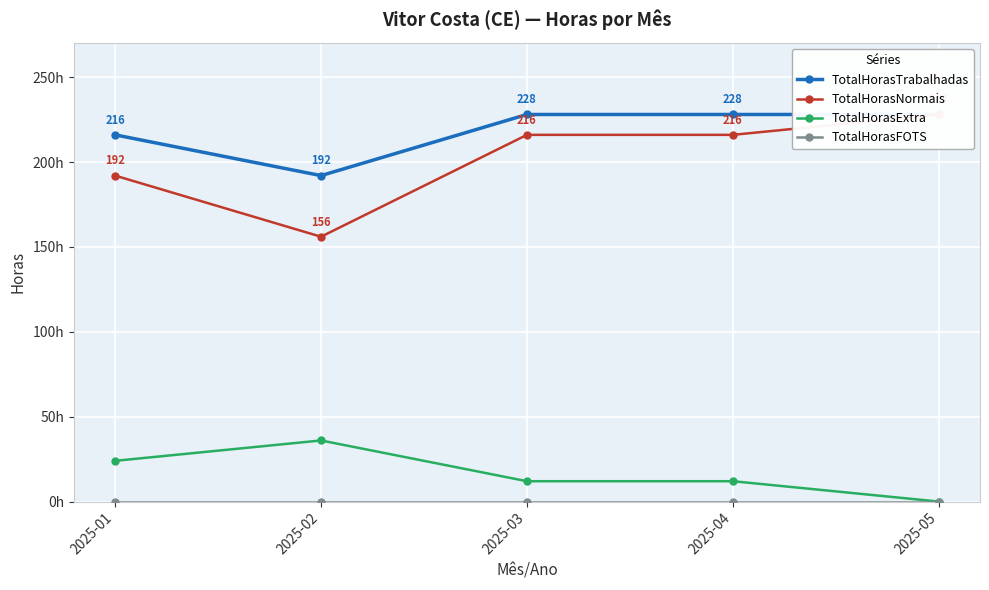

Which series has the largest range (max minus min)?

TotalHorasNormais